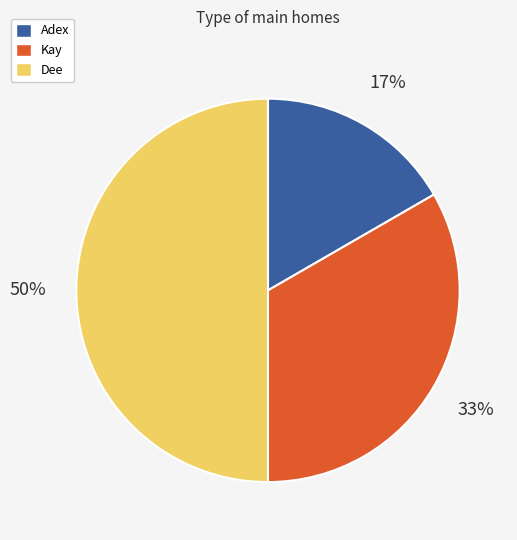

Do Dee and Adex together represent more than half of the pie?

Yes